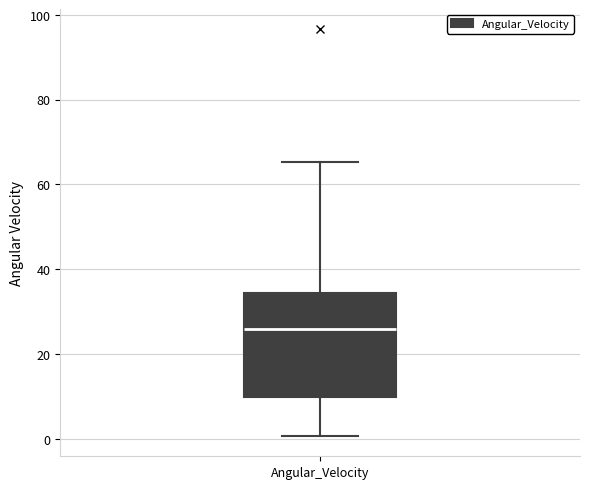

Read this box plot against the y-axis: the position of the median line, the range covered by the box, and the ends of both whiskers. The values are not printed on the chart, so give them approximately, as read against the axis.

median 26, box 10 to 34, whiskers 0 to 66